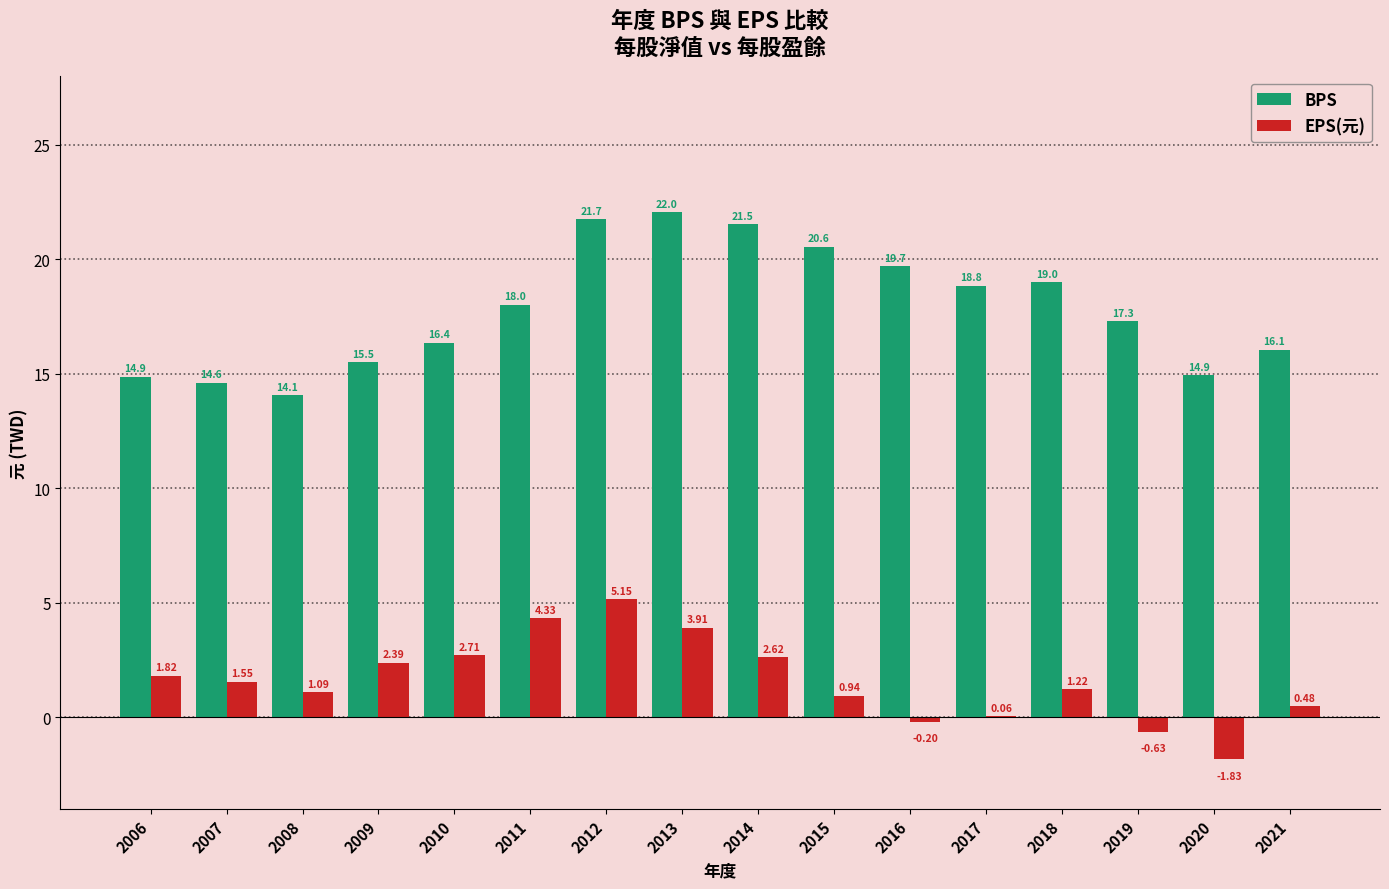

The BPS series shows 8.4 at 2011. True or false?

False